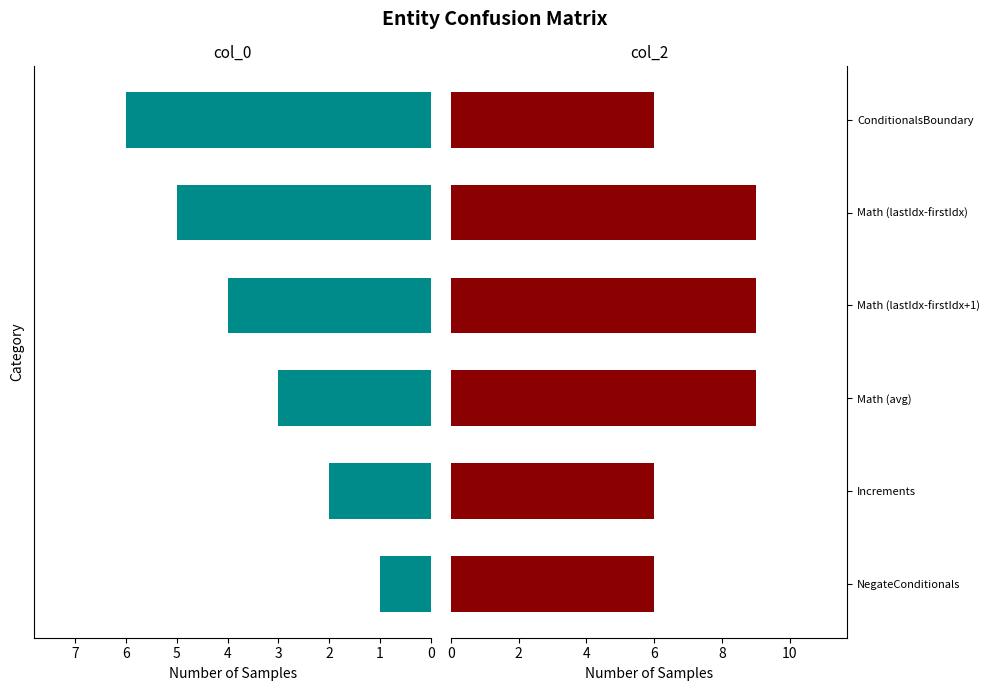

What are all the series names shown in the legend?

col_0, col_2